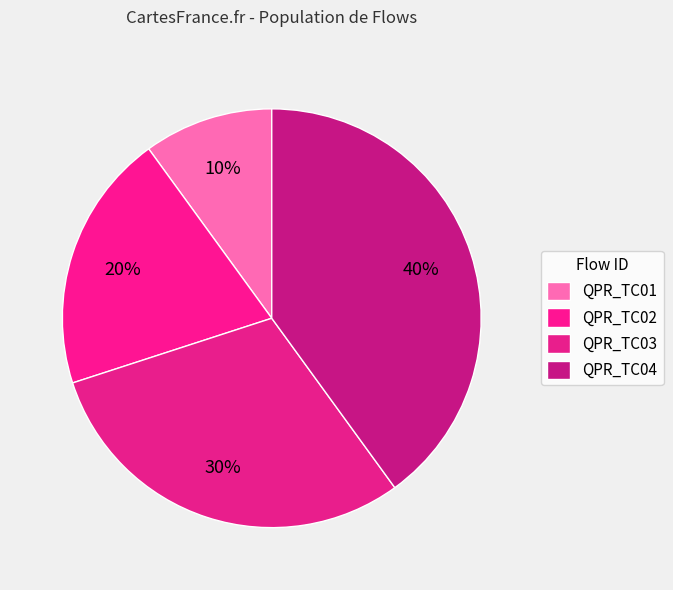

How many segments does this pie chart have?

4